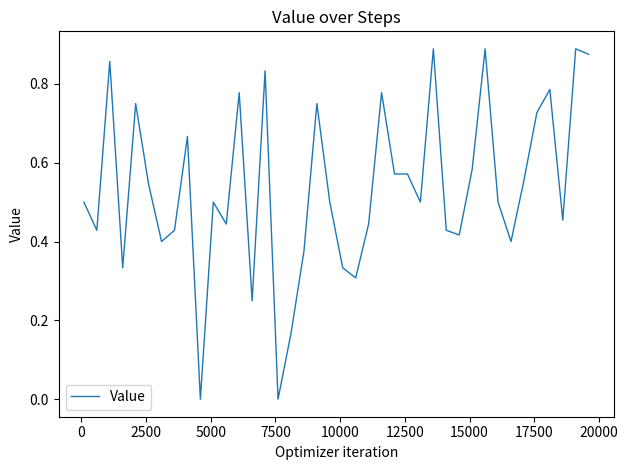

Reading left to right, list all the values displayed in this chart.

0.5	0.4	0.9	0.3	0.8	0.5	0.4	0.4	0.7	0.0	0.5	0.4	0.8	0.2	0.8	0.0	0.2	0.4	0.8	0.5	0.3	0.3	0.4	0.8	0.6	0.6	0.5	0.9	0.4	0.4	0.6	0.9	0.5	0.4	0.6	0.7	0.8	0.5	0.9	0.9